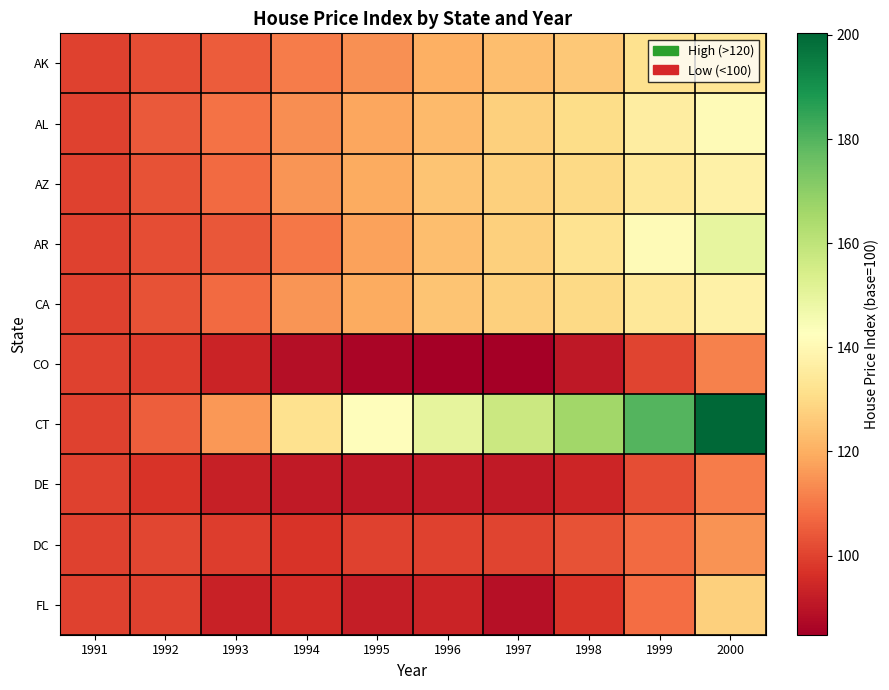

Rank the series at 1996 from highest to lowest value.

CT, AZ, CA, AR, AL, AK, DC, FL, DE, CO